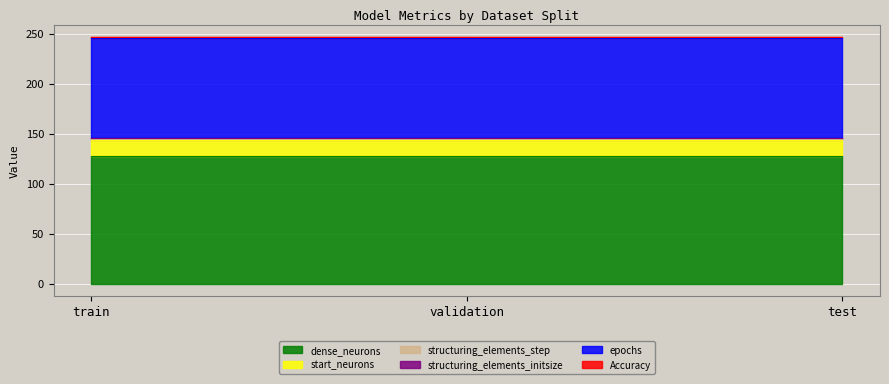

What are all the series names shown in the legend?

Accuracy, epochs, structuring_elements_initsize, structuring_elements_step, start_neurons, dense_neurons